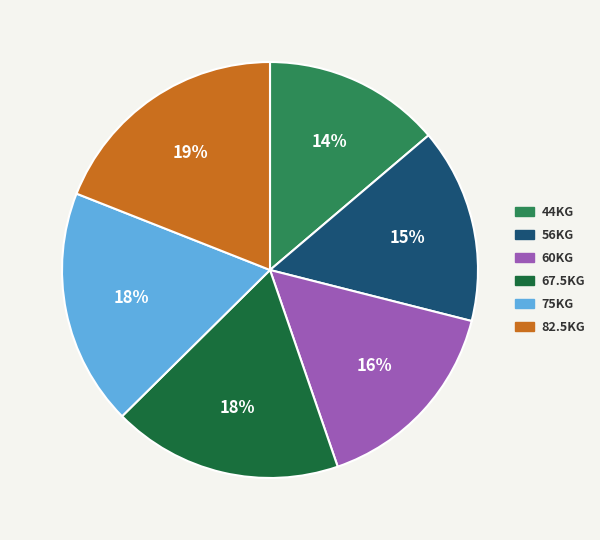

To the nearest percent, what is the difference between the largest and smallest slice percentages?

5%